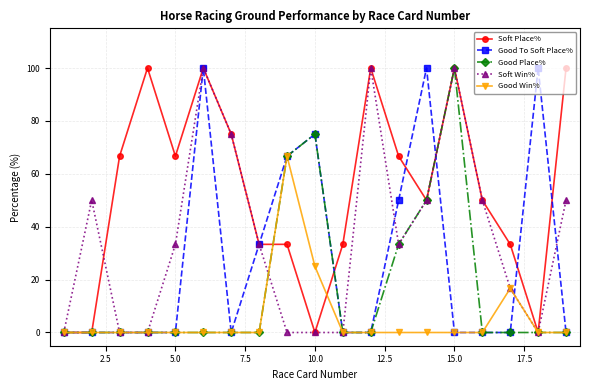

What is the maximum value shown in the chart?

100.0